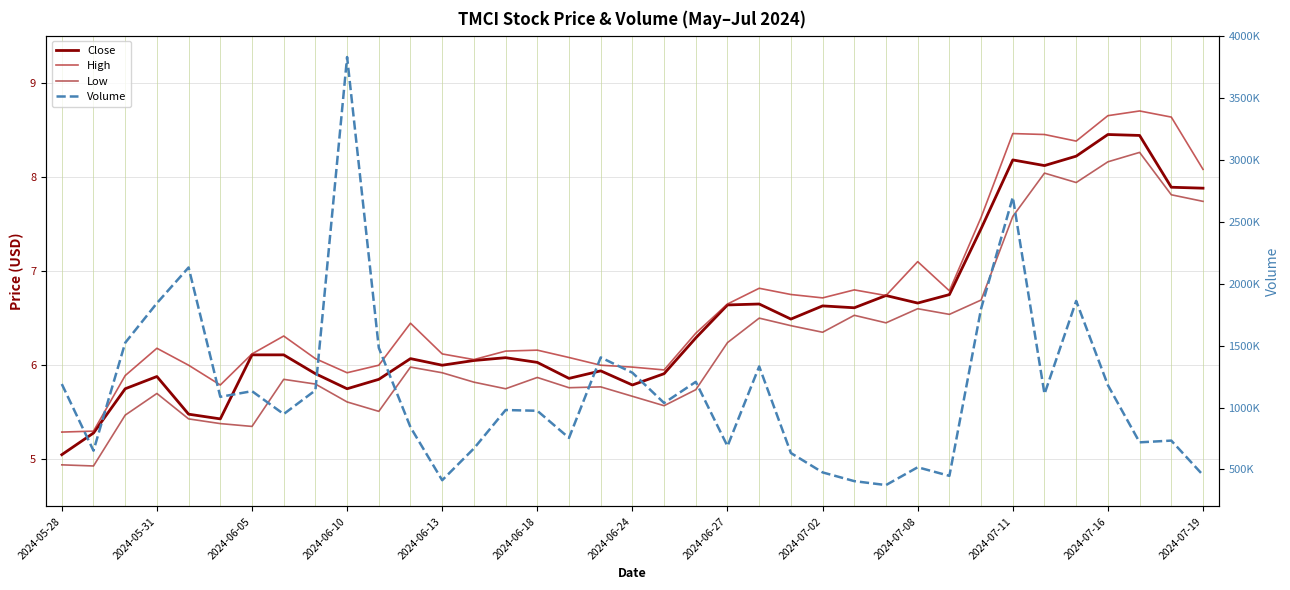

In High, how many points are lower than both neighbors (excluding endpoints)?

8